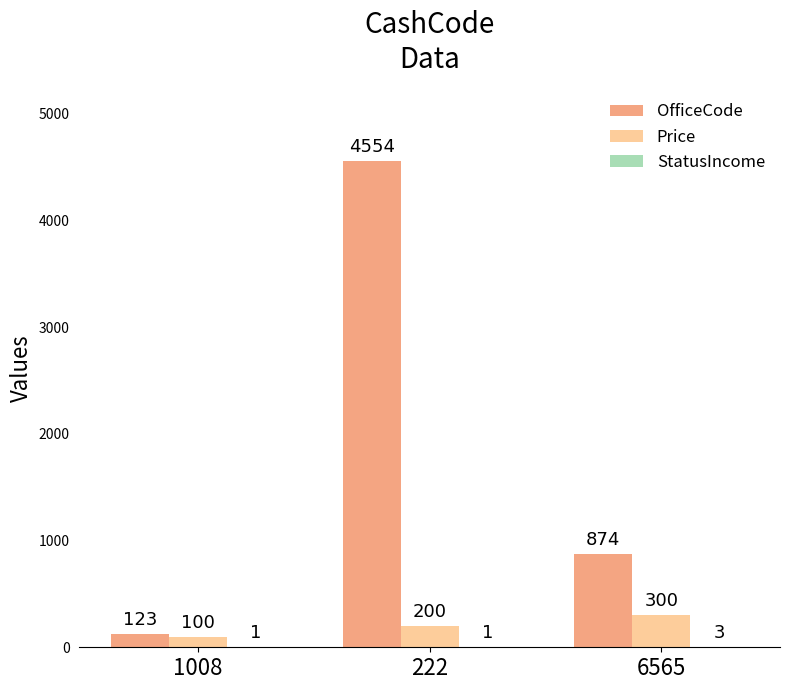

Which series has the largest range (max minus min)?

OfficeCode